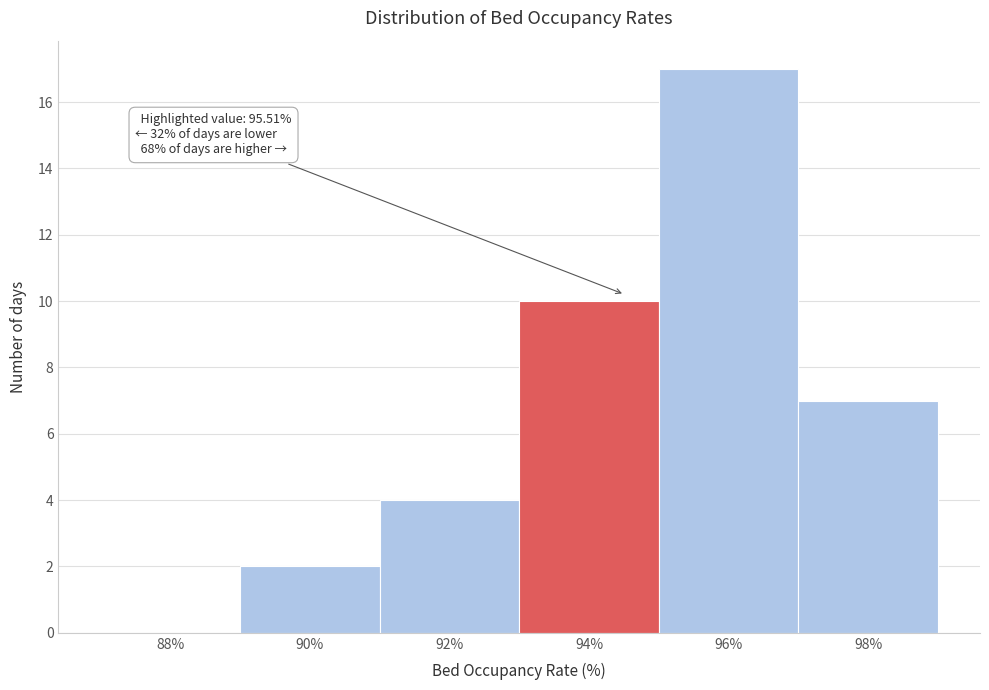

Reading left to right, list all the values displayed in this chart.

88%=0	90%=2	92%=4	94%=10	96%=17	98%=7